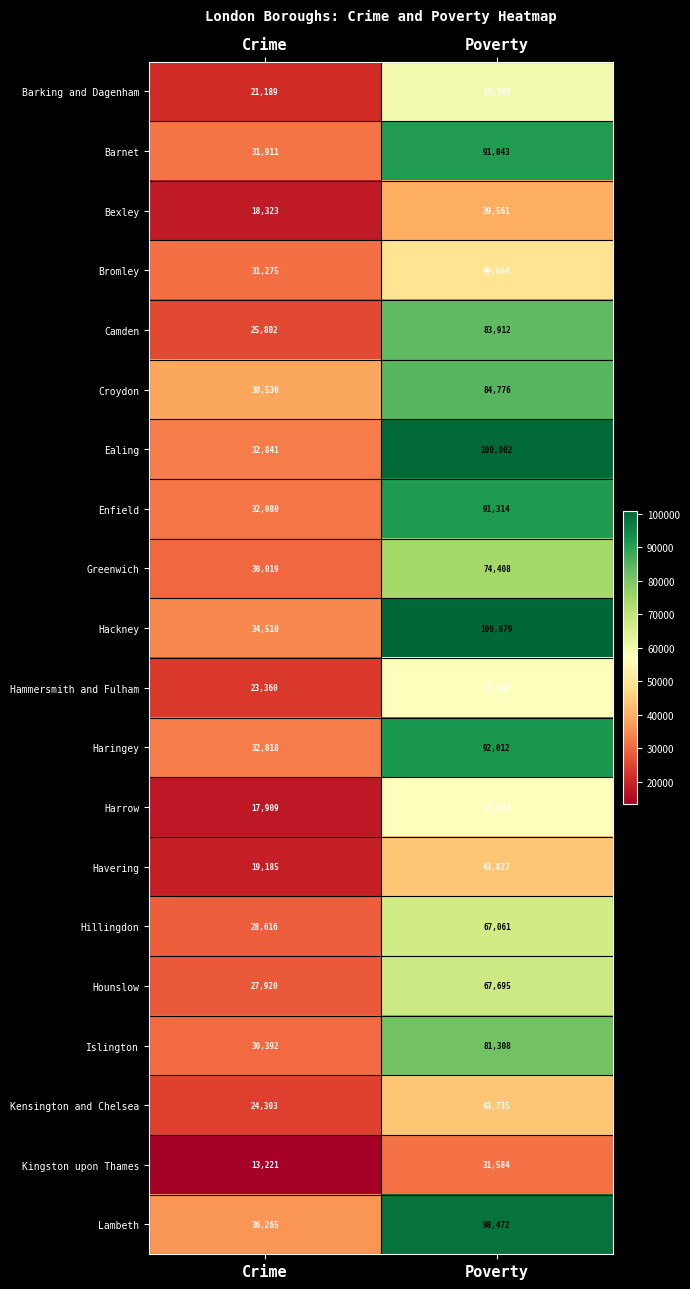

What is the total value across all series at Poverty?

1415428